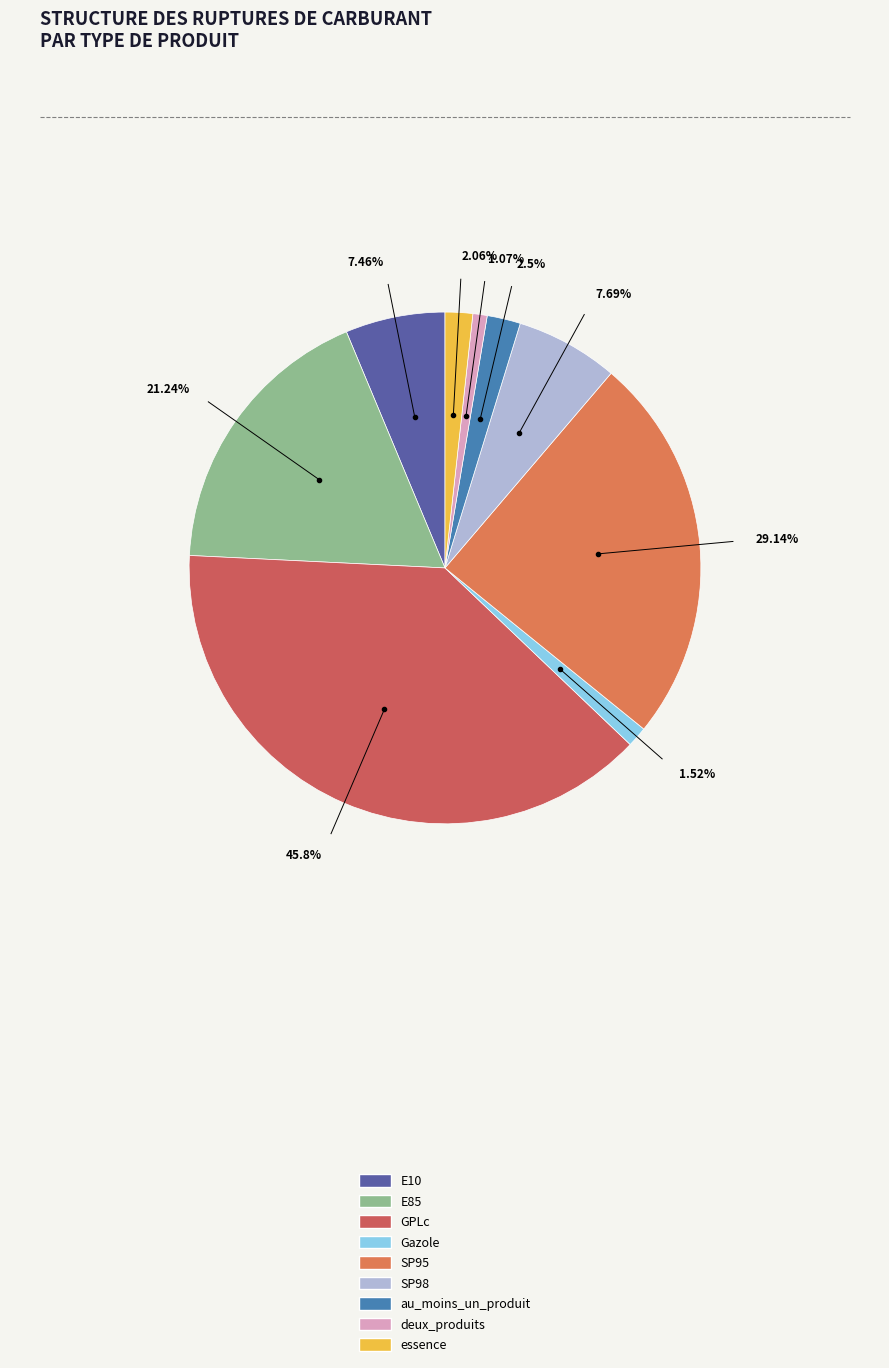

The essence slice represents 2% of the pie. True or false?

True